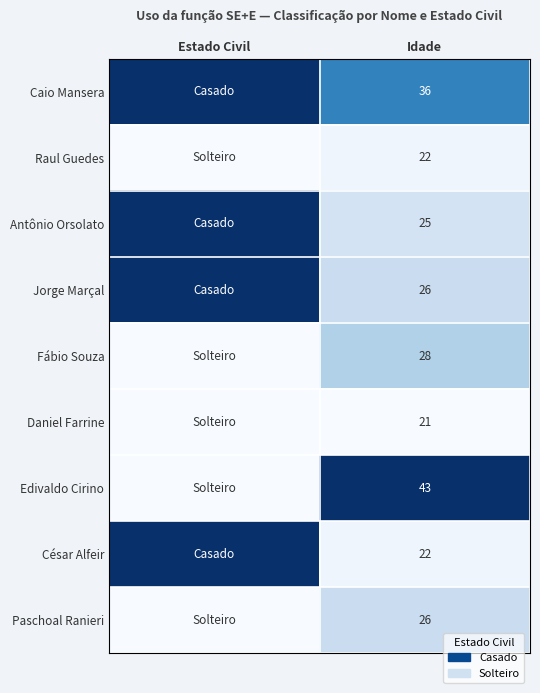

What is the difference between the highest and lowest values at Idade?

22